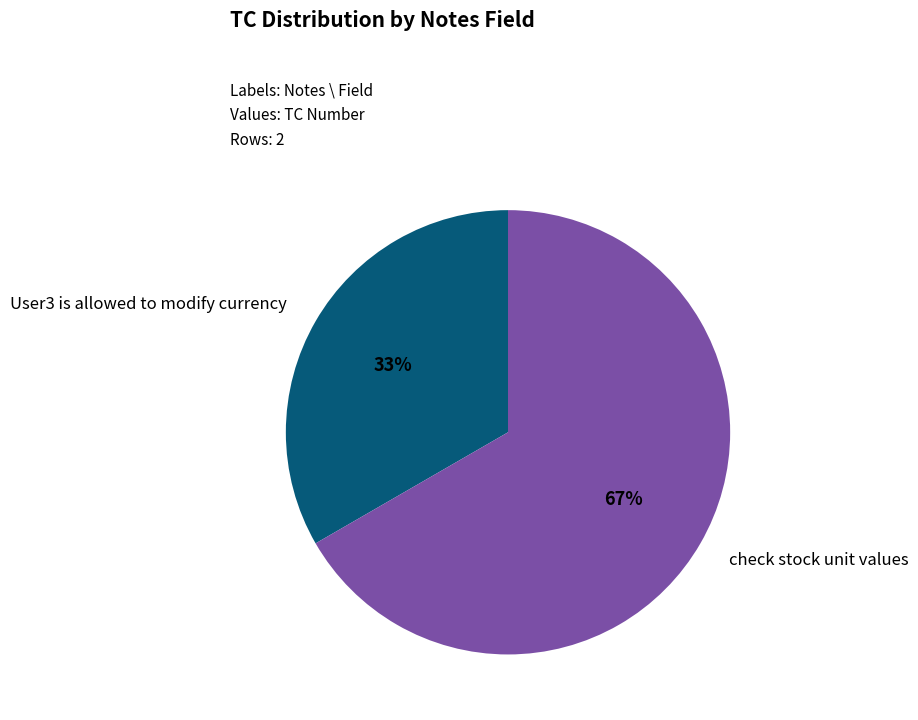

How many segments does this pie chart have?

2